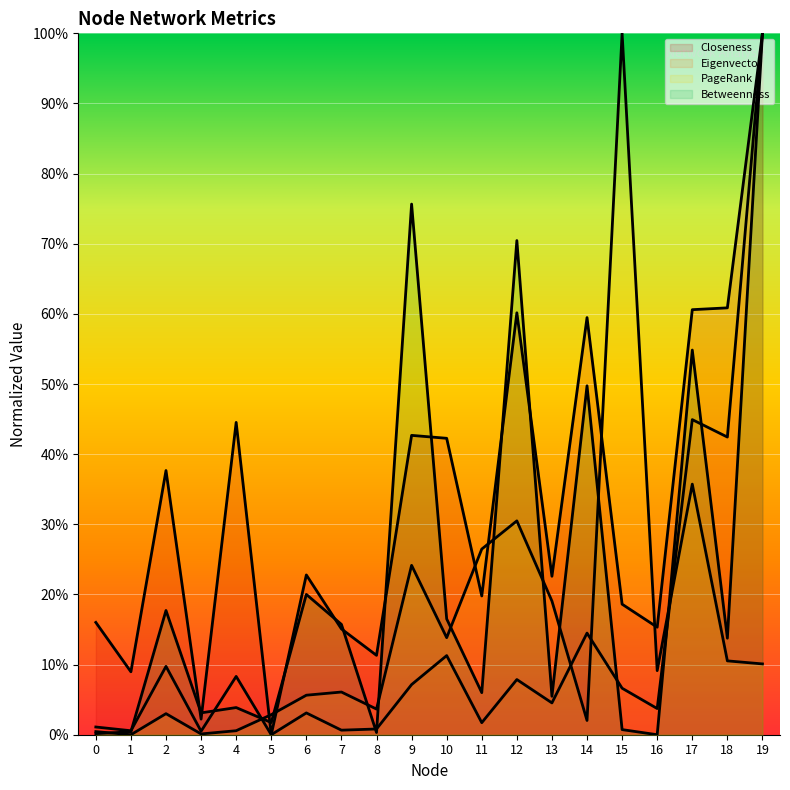

Which series has the largest total across all categories?

Closeness